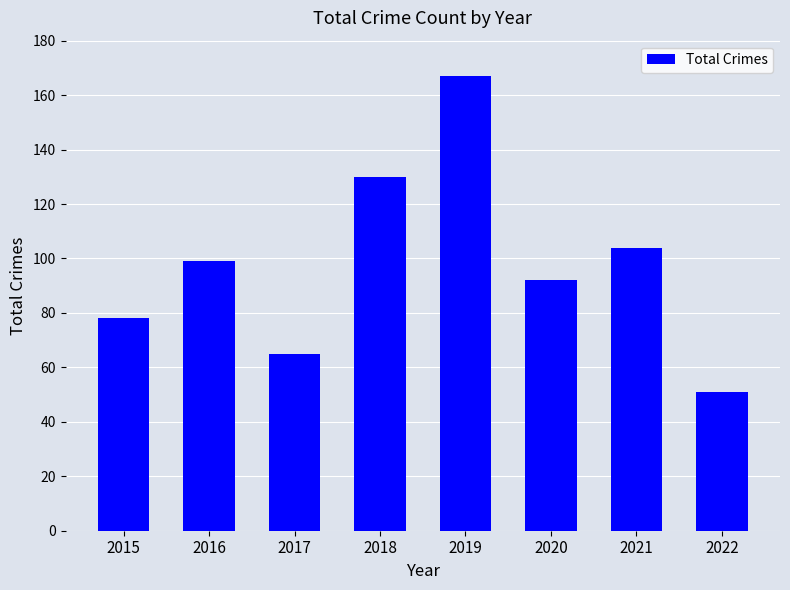

Rank the categories by value from lowest to highest.

2022, 2017, 2015, 2020, 2016, 2021, 2018, 2019